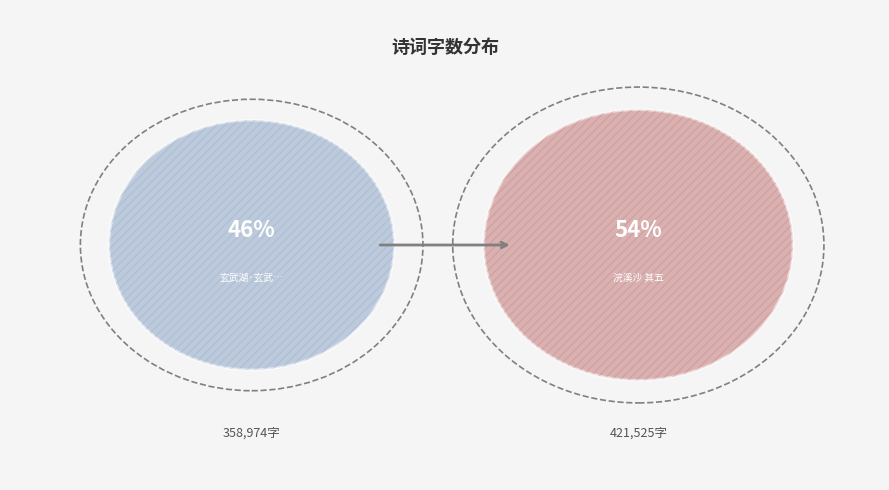

Does any single category account for the majority?

Yes